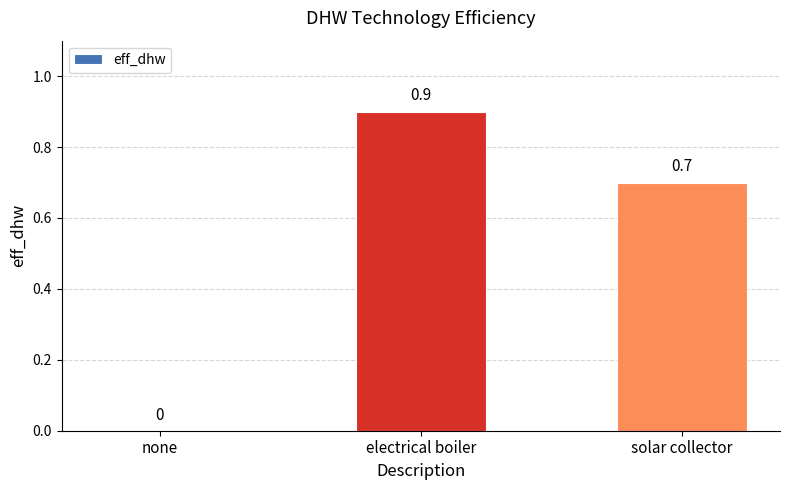

The chart shows a value of 0.7 at solar collector. True or false?

True